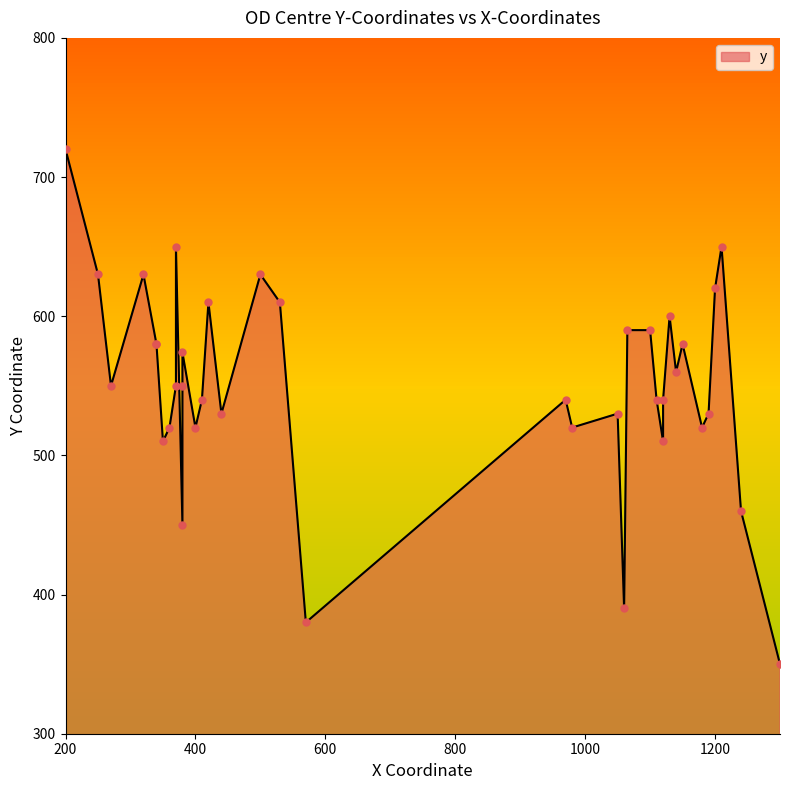

What is the ratio of the value at 1060 to the value at 570?

1.0